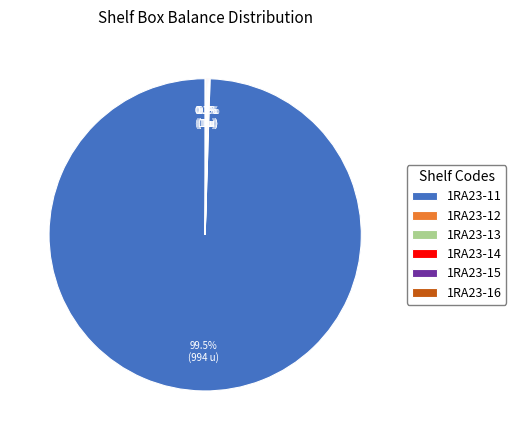

What percentage is the 1RA23-11 slice, to the nearest percent?

100%